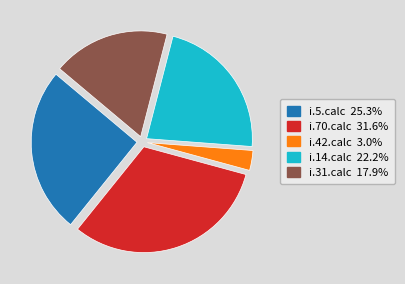

How many segments does this pie chart have?

5